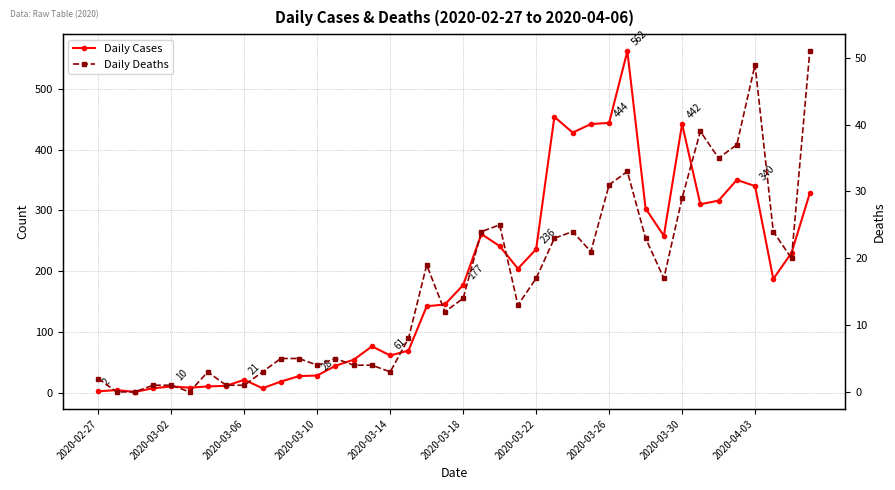

What is the spread (max minus min) of values at 2020-03-10?

24